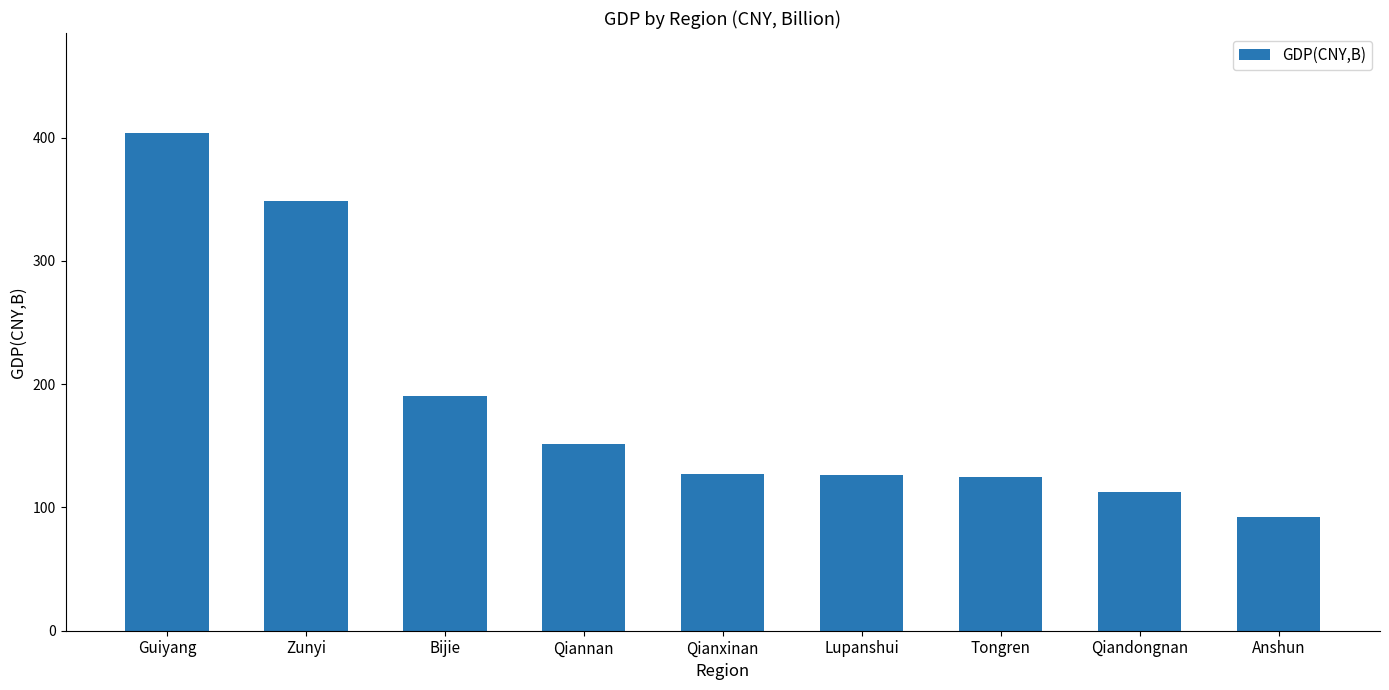

At which category does the chart reach its peak across all series?

Guiyang